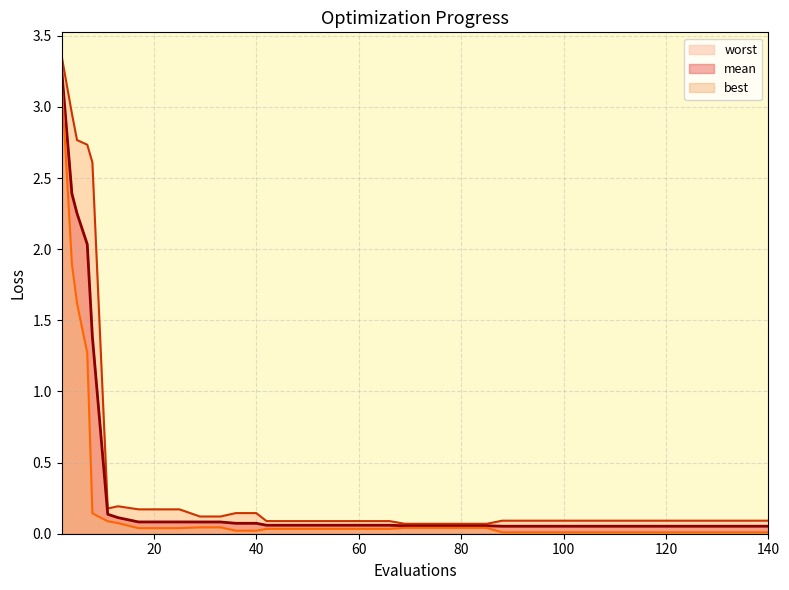

Reading left to right, what are all the values shown in this chart?

mean: 2=3.3	4=2.4	5=2.3	7=2.0	8=1.4	11=0.1	13=0.1	17=0.1	21=0.1	25=0.1	29=0.1	33=0.1	36=0.1	40=0.1	42=0.1	46=0.1	50=0.1	54=0.1	58=0.1	62=0.1	66=0.1	69=0.1	73=0.1	77=0.1	81=0.1	85=0.1	88=0.1	92=0.1	96=0.1	100=0.1	104=0.1	108=0.1	112=0.1	116=0.1	120=0.1	124=0.1	128=0.1	132=0.1	136=0.1	140=0.1
best: 2=3.2	4=1.9	5=1.6	7=1.3	8=0.1	11=0.1	13=0.1	17=0.0	21=0.0	25=0.0	29=0.0	33=0.0	36=0.0	40=0.0	42=0.0	46=0.0	50=0.0	54=0.0	58=0.0	62=0.0	66=0.0	69=0.0	73=0.0	77=0.0	81=0.0	85=0.0	88=0.0	92=0.0	96=0.0	100=0.0	104=0.0	108=0.0	112=0.0	116=0.0	120=0.0	124=0.0	128=0.0	132=0.0	136=0.0	140=0.0
worst: 2=3.4	4=3.0	5=2.8	7=2.7	8=2.6	11=0.2	13=0.2	17=0.2	21=0.2	25=0.2	29=0.1	33=0.1	36=0.1	40=0.1	42=0.1	46=0.1	50=0.1	54=0.1	58=0.1	62=0.1	66=0.1	69=0.1	73=0.1	77=0.1	81=0.1	85=0.1	88=0.1	92=0.1	96=0.1	100=0.1	104=0.1	108=0.1	112=0.1	116=0.1	120=0.1	124=0.1	128=0.1	132=0.1	136=0.1	140=0.1